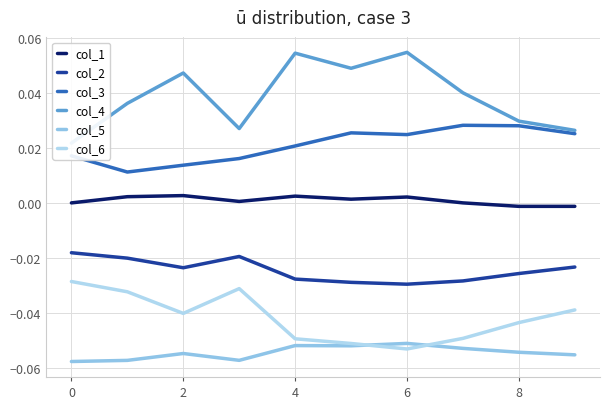

Which has a higher value, 6 or 7?

6